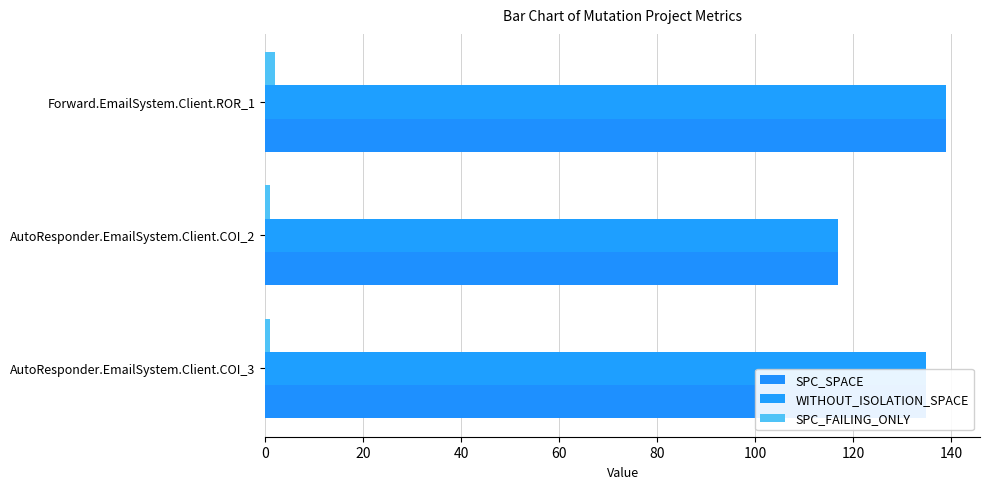

Which series has the widest spread of values?

SPC_SPACE